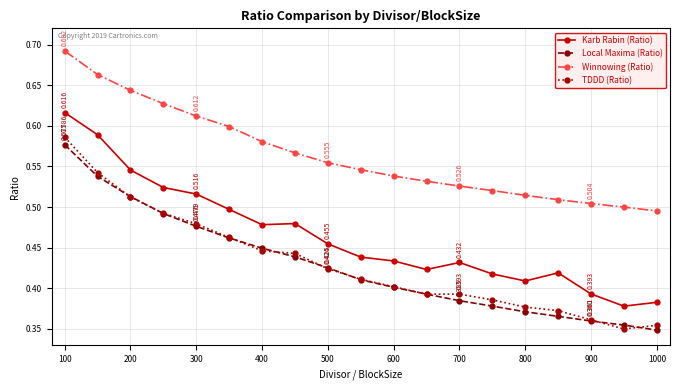

Which series has the largest range (max minus min)?

Karb Rabin (Ratio)